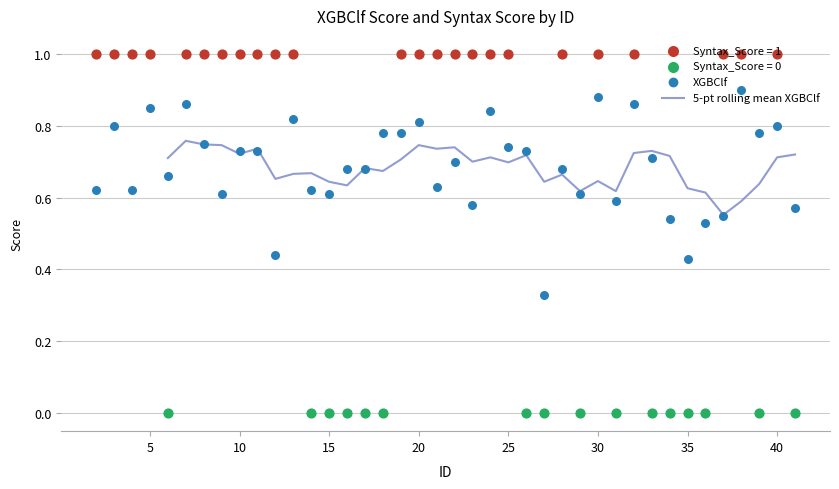

Between 25 and 12, which is larger?

25